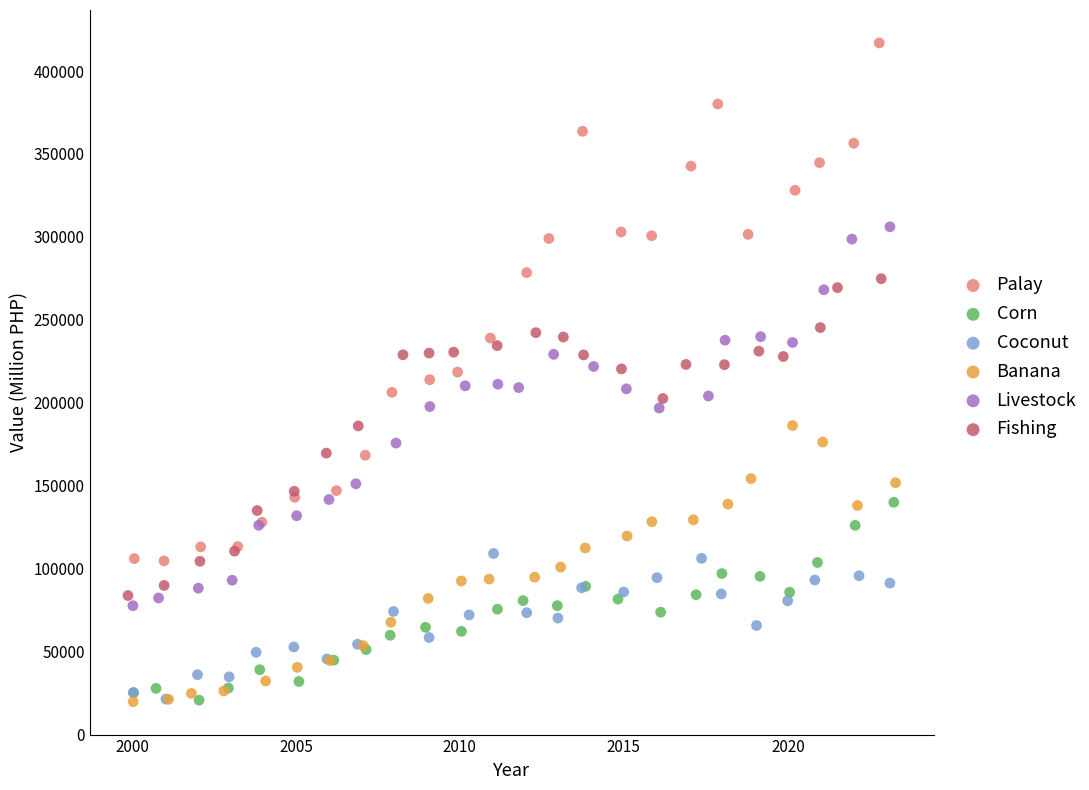

Which series has the largest Y range (max minus min)?

Palay